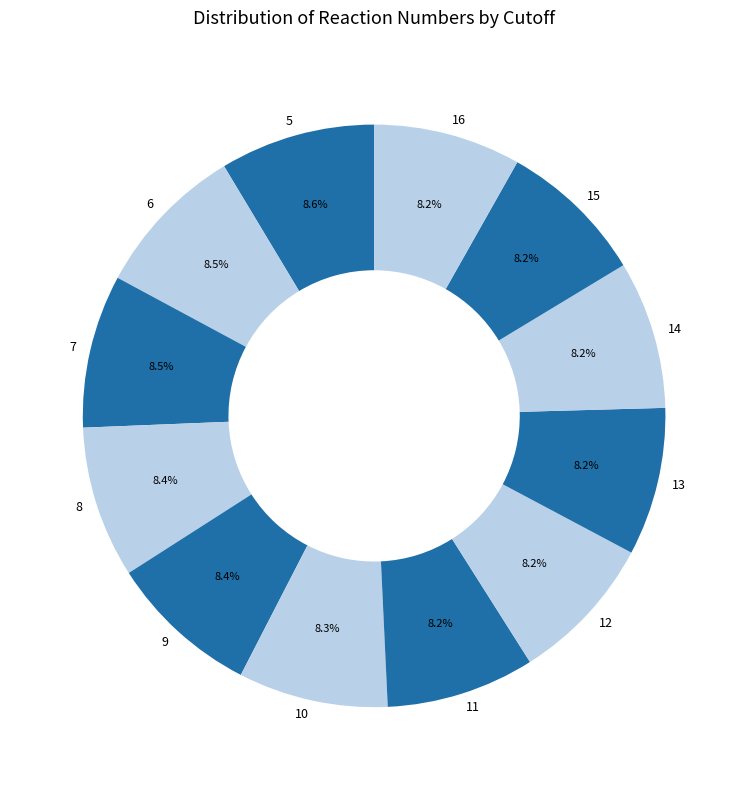

What is the ratio of the value at 11 to the value at 12?

1.0